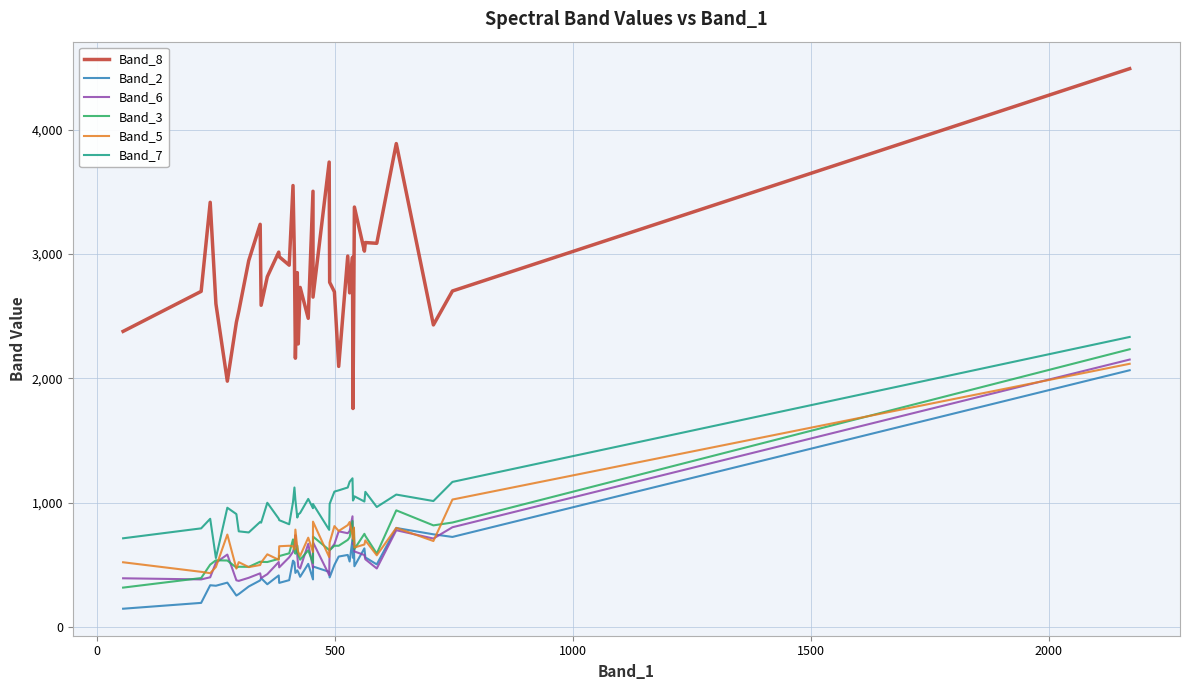

Which series has the largest total across all categories?

Band_8